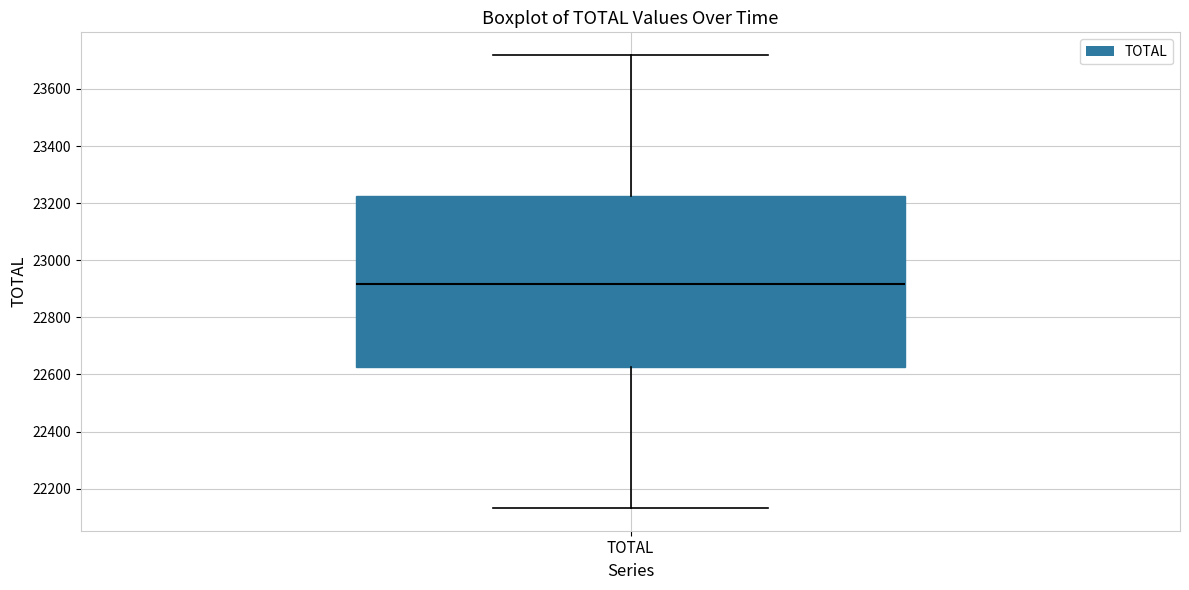

Transcribe this box plot: give where the median line is, the range the box spans, and where the two whiskers end, as read against the y-axis. The values are not printed on the chart, so give them approximately, as read against the axis.

median 22920, box 22620 to 23220, whiskers 22140 to 23720